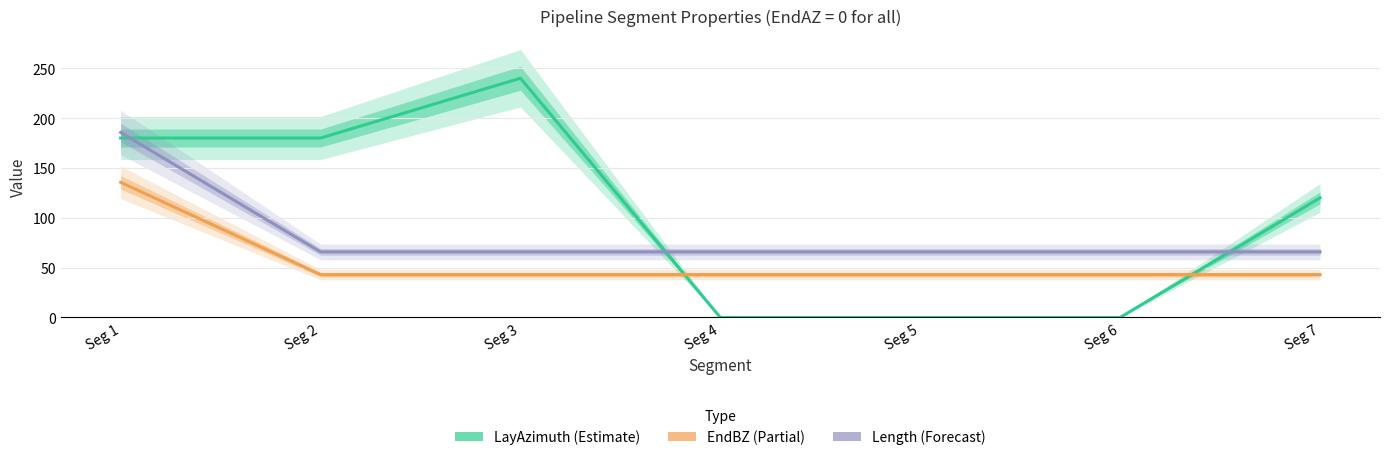

Which series has the largest range (max minus min)?

LayAzimuth (Estimate)